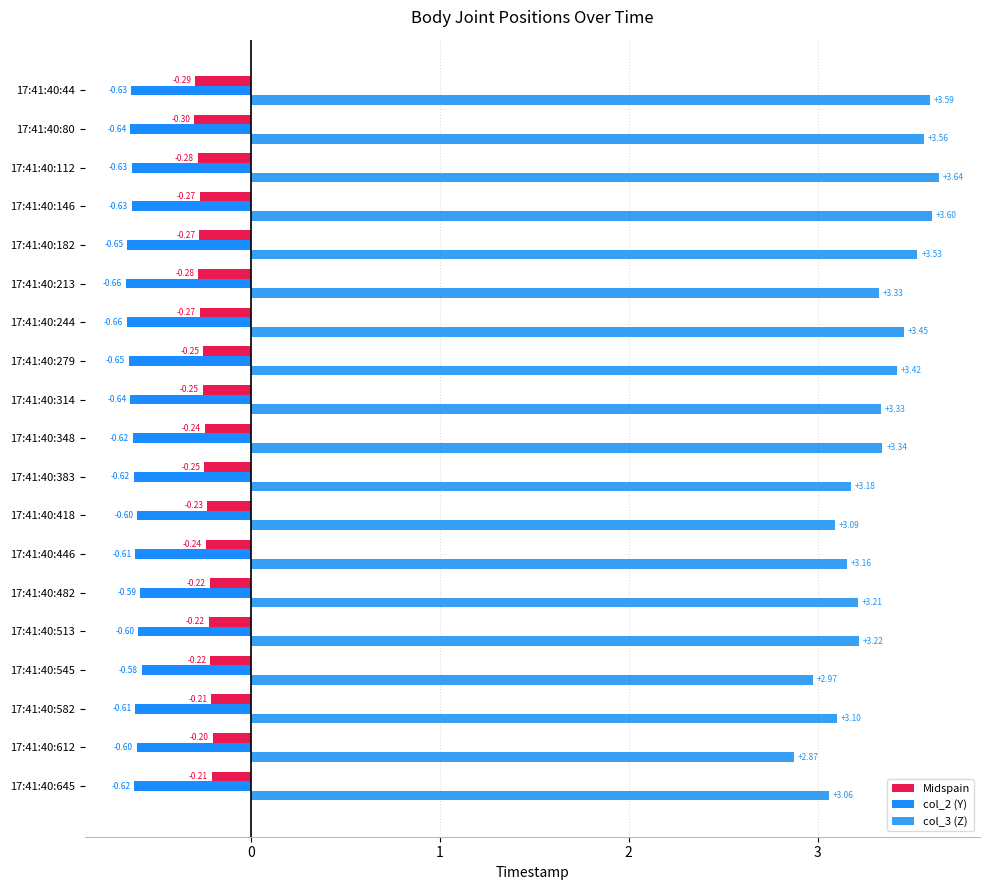

At 17:41:40:314, list the series in order from largest to smallest.

col_3 (Z), Midspain, col_2 (Y)